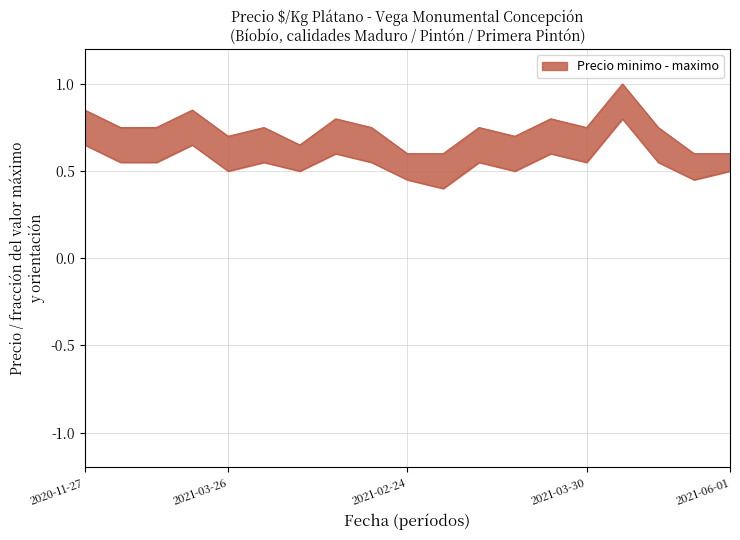

True or false: Precio maximo and Precio minimo intersect in this chart.

False